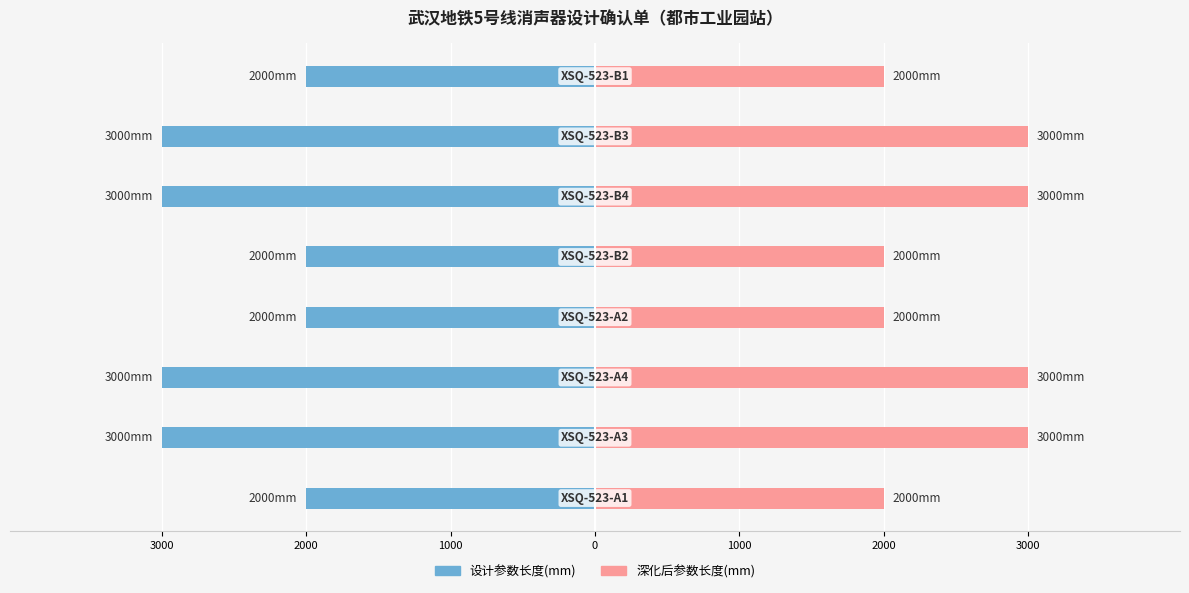

Which series has the largest range (max minus min)?

设计参数长度(mm)